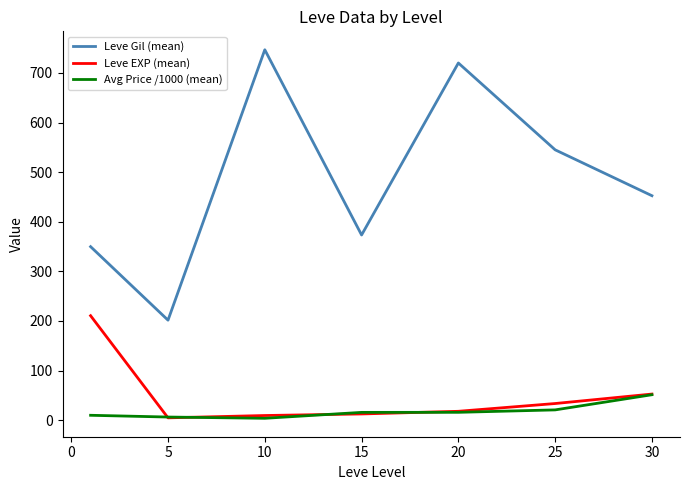

Which series has the largest range (max minus min)?

Leve Gil (mean)